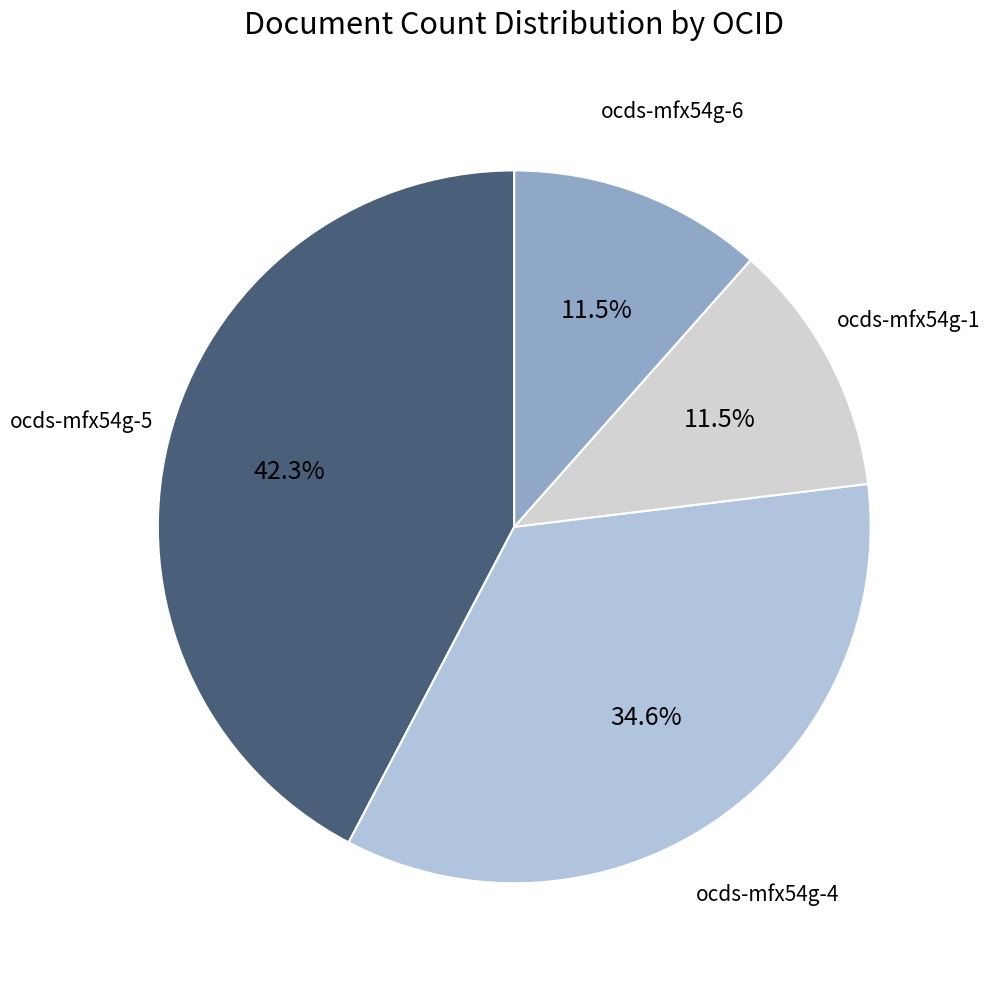

What is the ratio of the value at ocds-mfx54g-6 to the value at ocds-mfx54g-4?

0.3